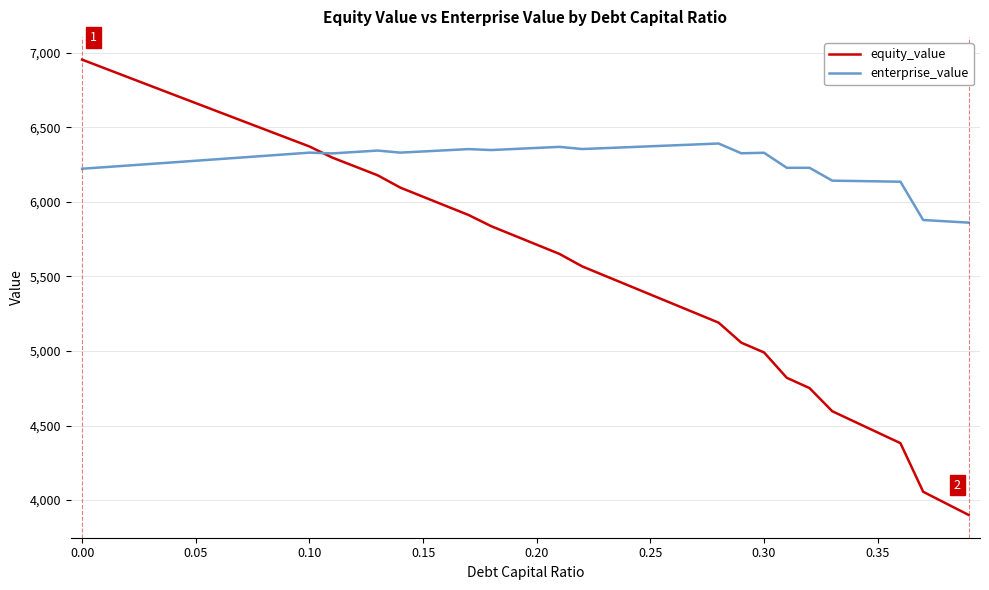

How many lines are shown in the chart?

2